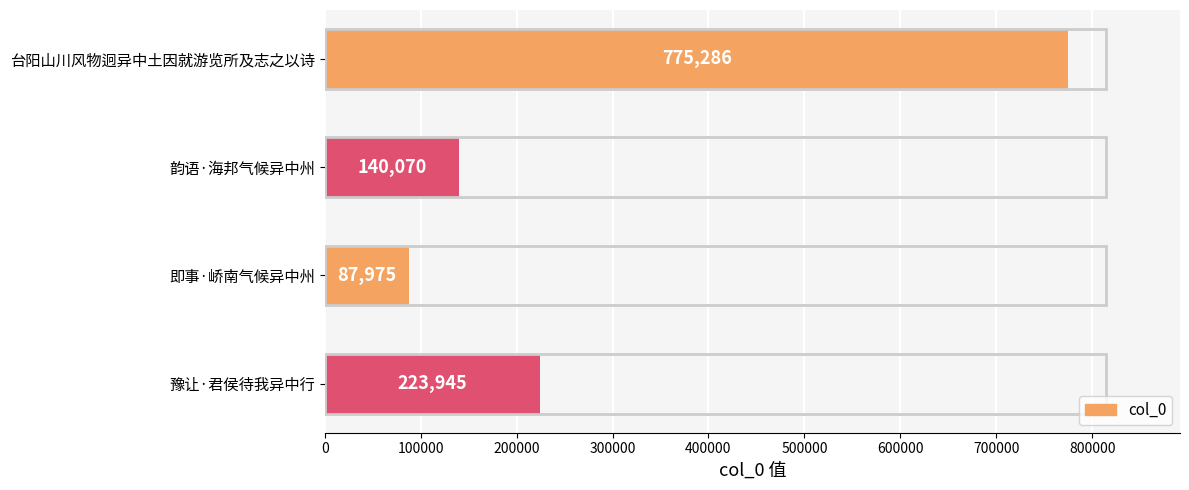

Does the chart contain any negative values?

No